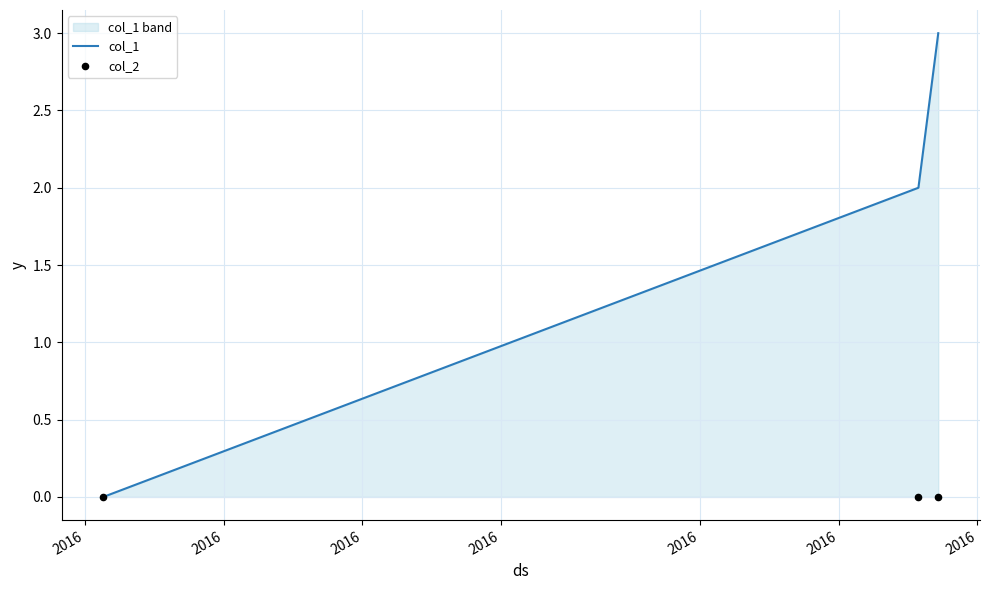

What are all the series names shown in the legend?

col_1, col_2